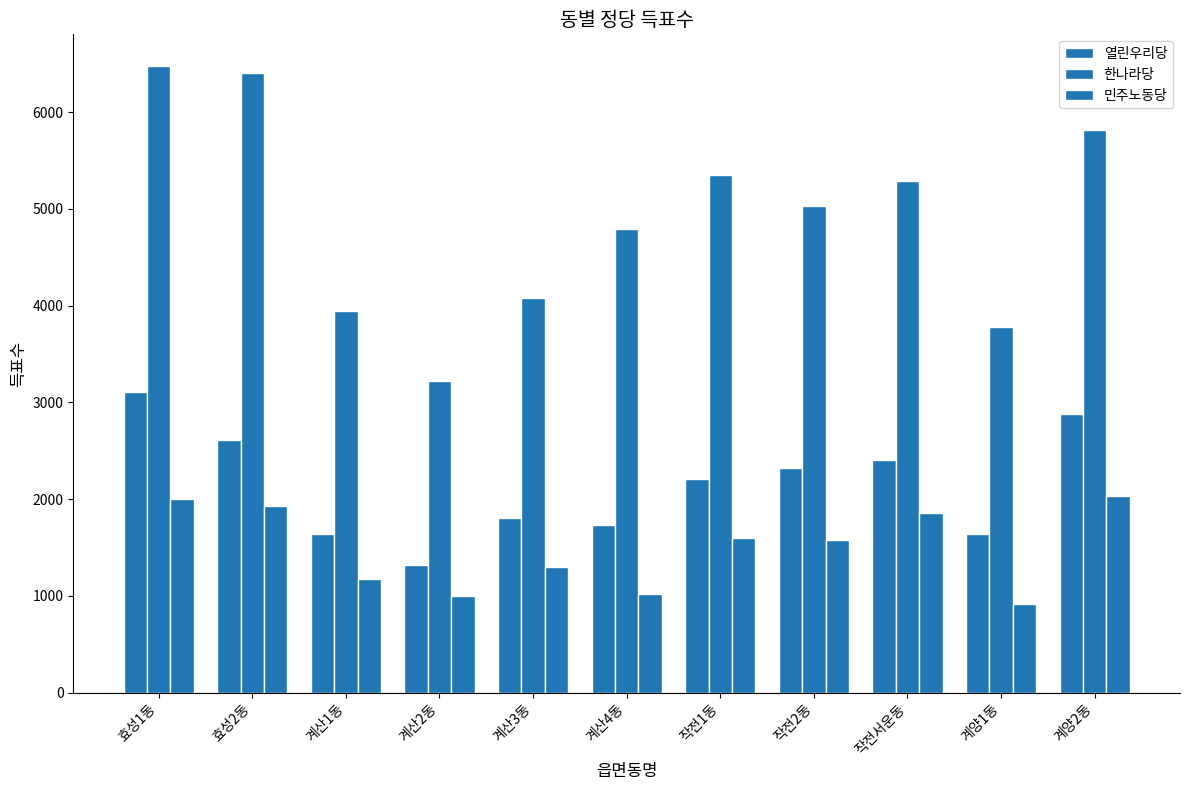

Reading left to right, extract all data points from this chart.

열린우리당: 3106	2617	1643	1321	1809	1731	2213	2323	2406	1642	2881
한나라당: 6480	6400	3947	3226	4080	4796	5354	5027	5291	3776	5814
민주노동당: 2005	1932	1178	1002	1304	1025	1594	1583	1860	915	2037